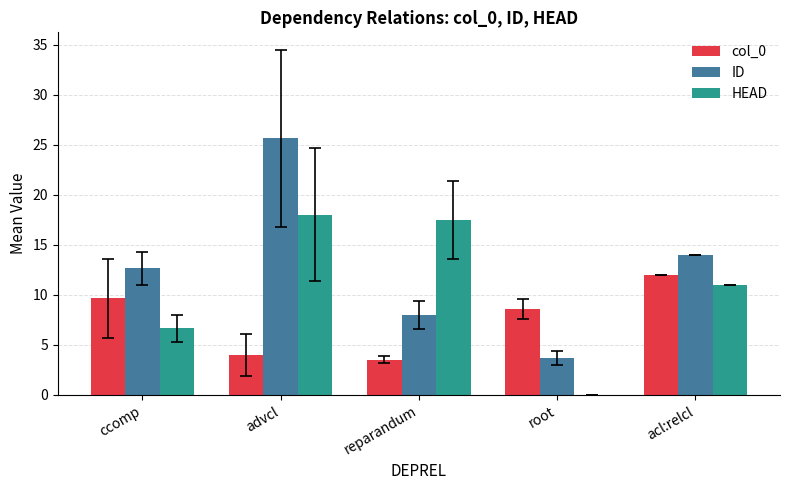

Are the bars horizontal?

No